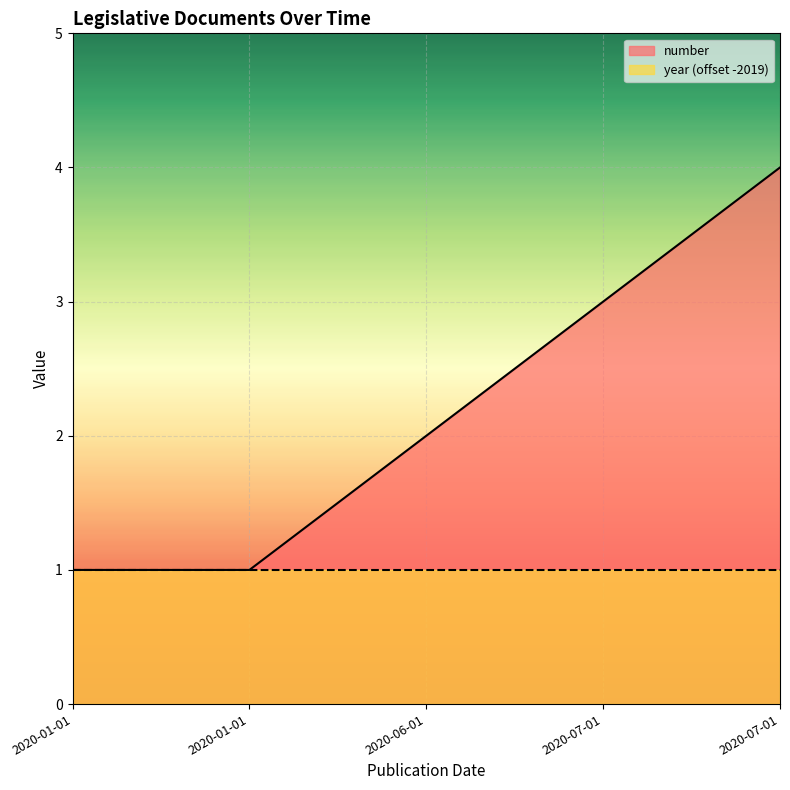

What is the ratio of the value at 2020-07-01 to the value at 2020-06-01?

2.0